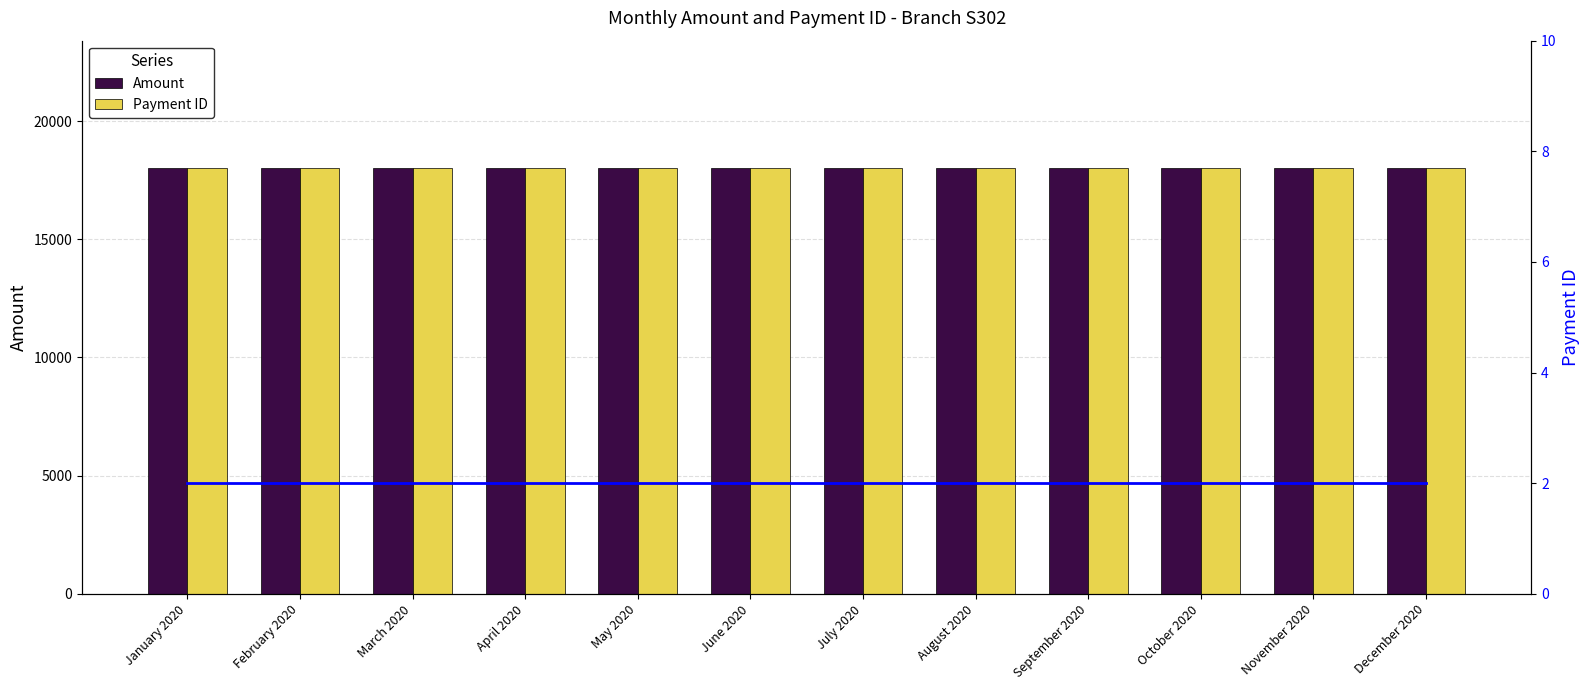

Reading left to right, extract all data points from this chart.

Amount: 18000	18000	18000	18000	18000	18000	18000	18000	18000	18000	18000	18000
Payment ID: 18000	18000	18000	18000	18000	18000	18000	18000	18000	18000	18000	18000
Payment ID Line: 2	2	2	2	2	2	2	2	2	2	2	2